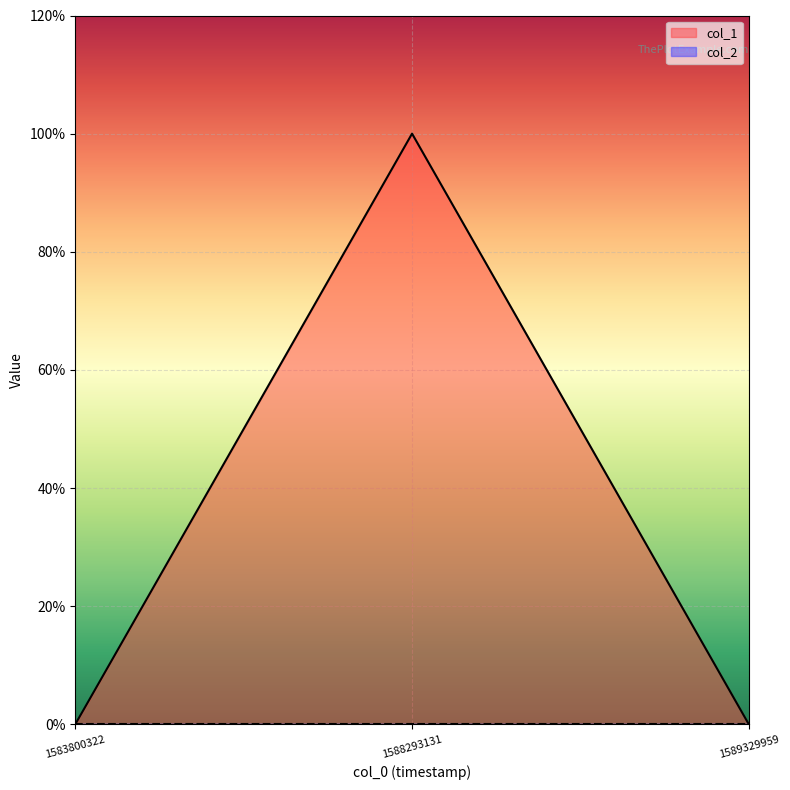

Which category has the lowest value across all series?

1583800322